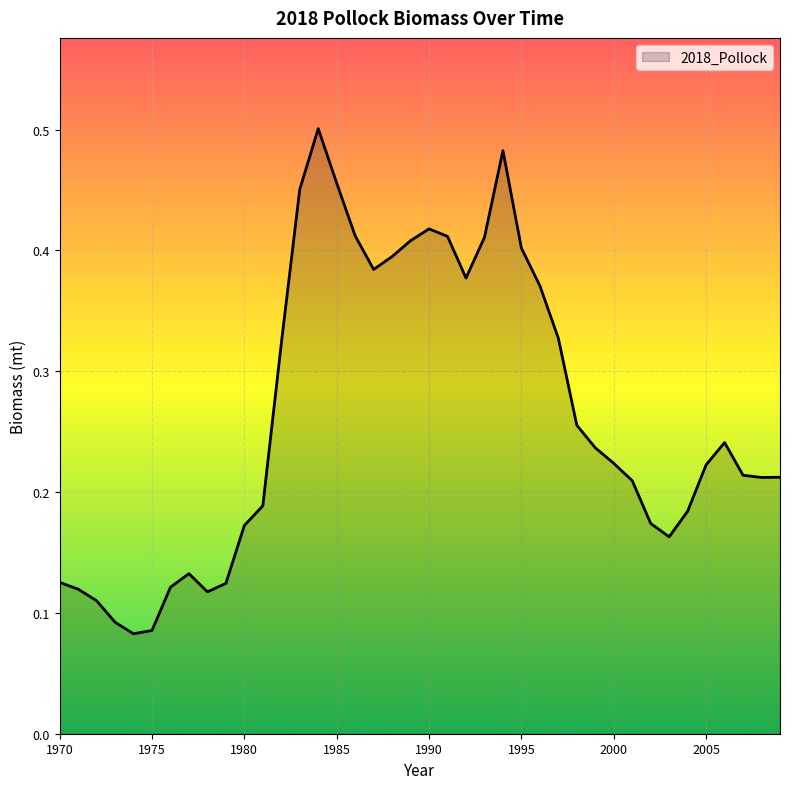

True or false: there are more than 0 points higher than both neighbors.

True